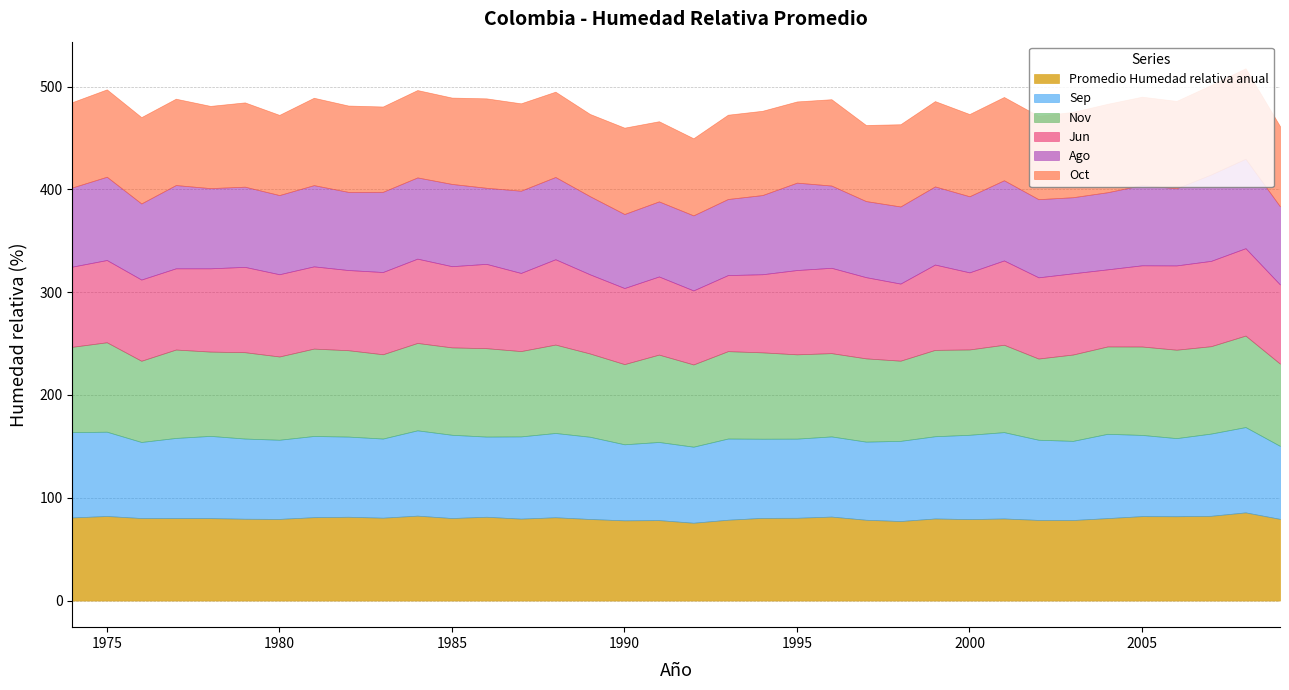

Which series has the largest range (max minus min)?

Ago